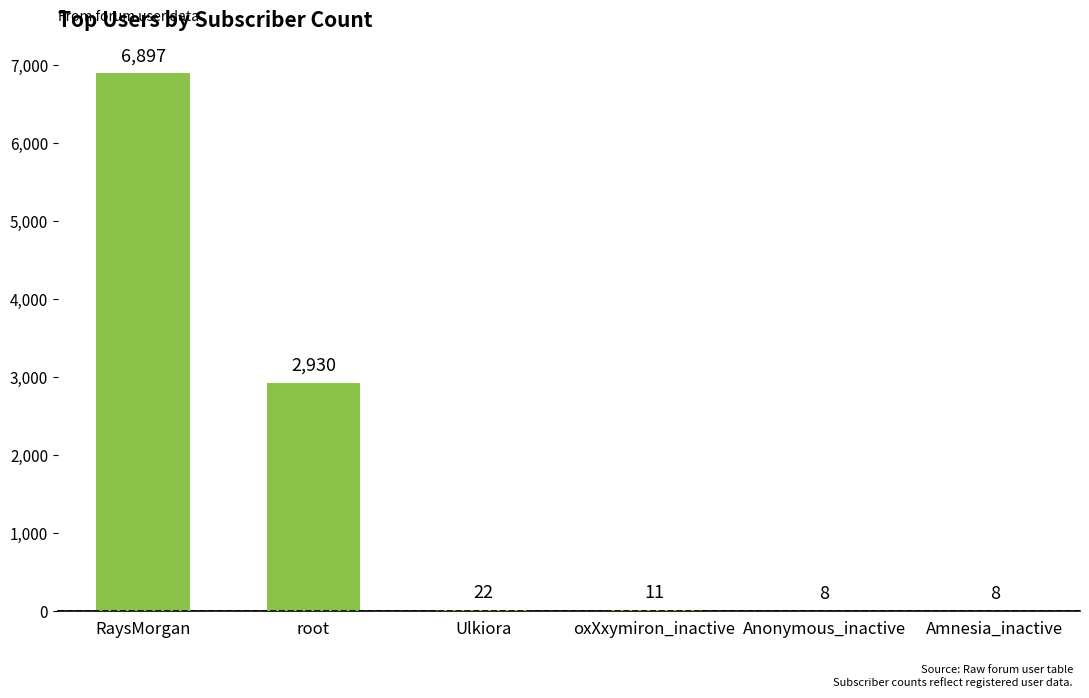

Where does the data first go above 22?

RaysMorgan